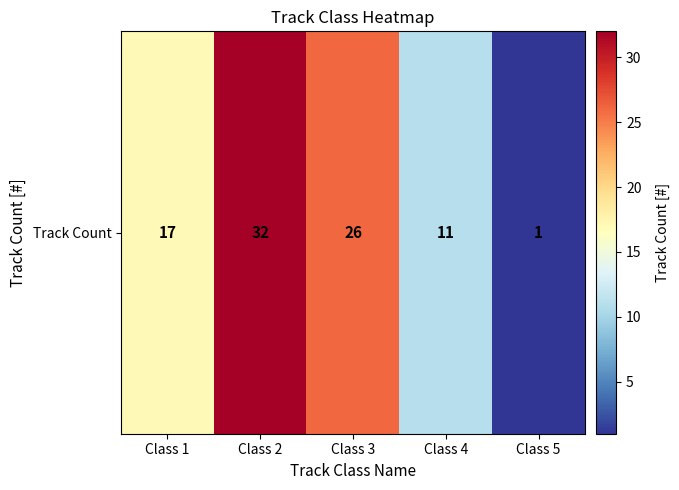

Is it true that the value at Class 4 is 11?

True